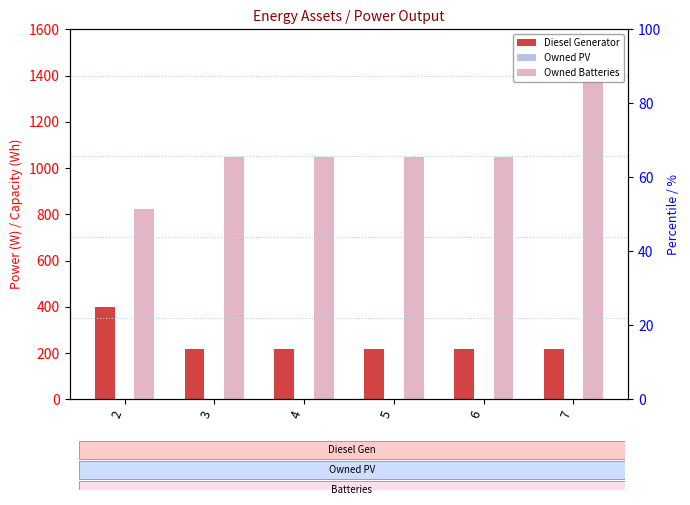

At which category is the sum across all series the highest?

7